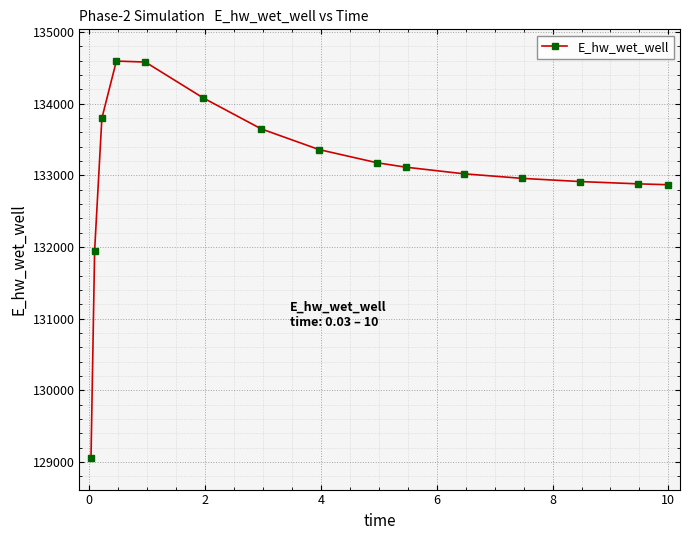

What is the sum of all values?

1996017.6